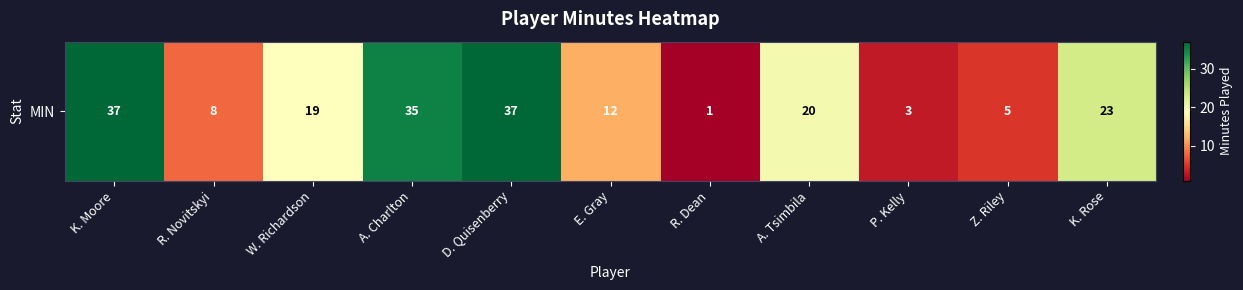

List the labels in order of value, largest first.

K. Moore, D. Quisenberry, A. Charlton, K. Rose, A. Tsimbila, W. Richardson, E. Gray, R. Novitskyi, Z. Riley, P. Kelly, R. Dean